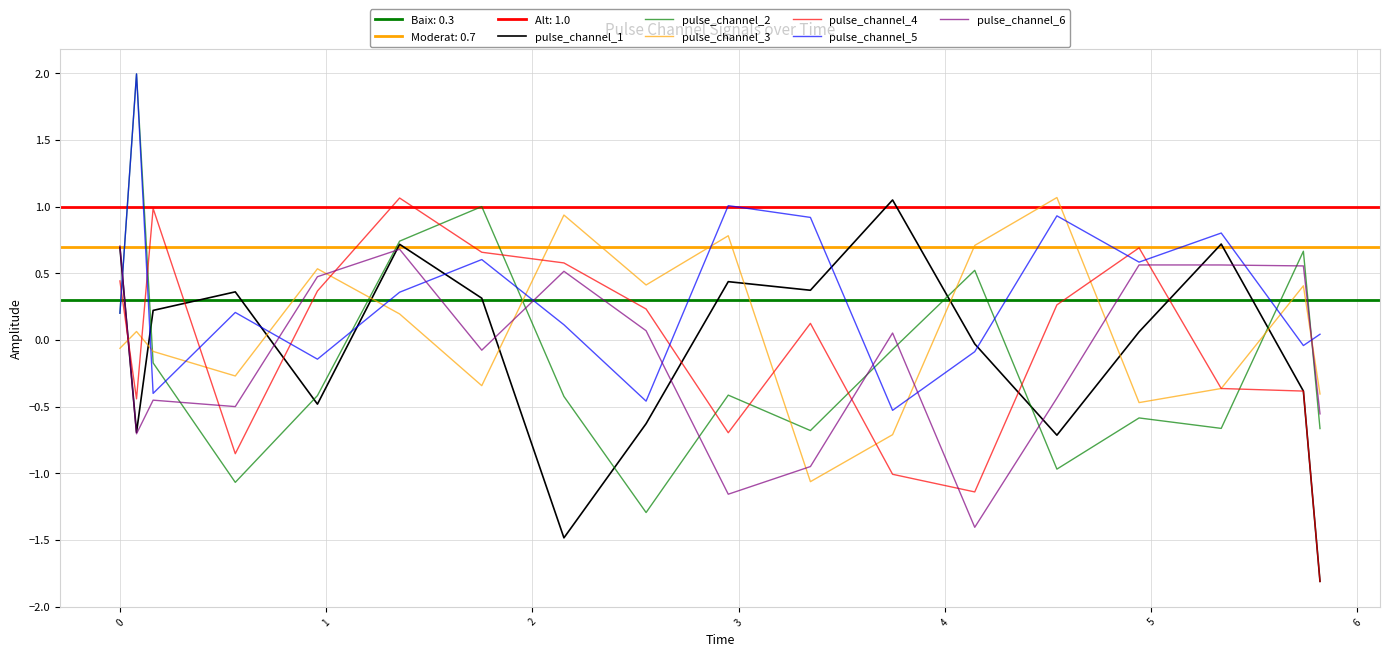

How many values in pulse_channel_4 are above zero?

10